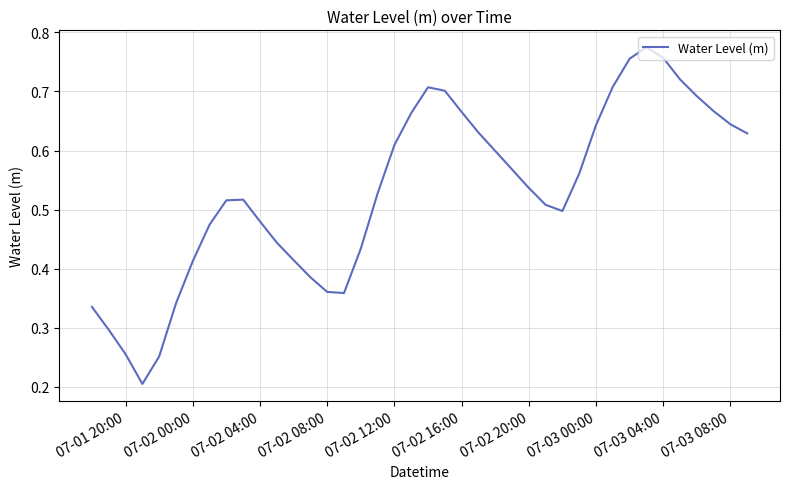

What is the difference between the maximum and minimum values?

0.6